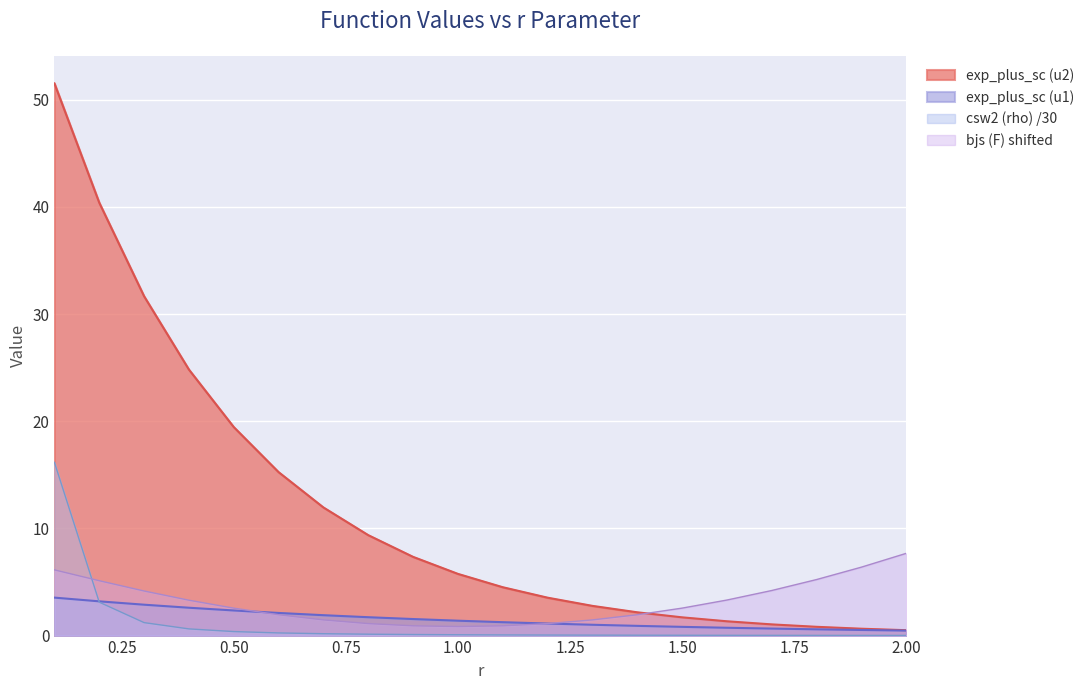

How many times do bjs (F) and exp_plus_sc (u2) cross each other?

1